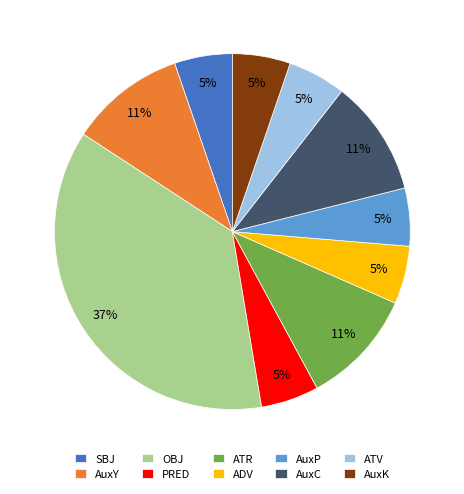

Is it true that OBJ is 28% of the pie?

False